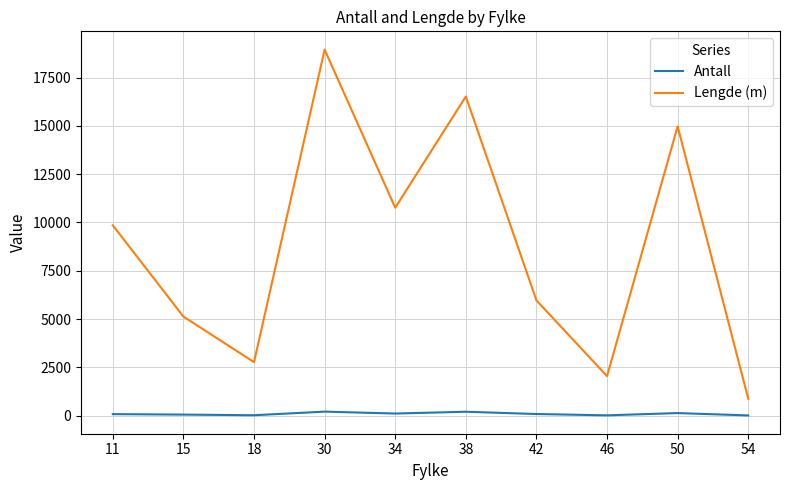

Does the chart have visible grid lines?

Yes